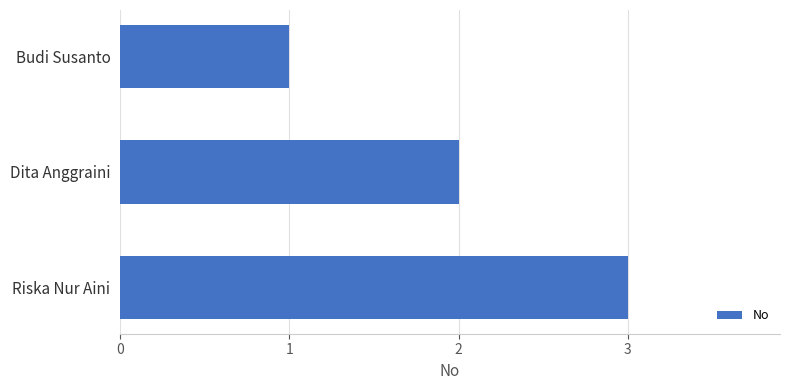

What is the greatest value displayed?

3